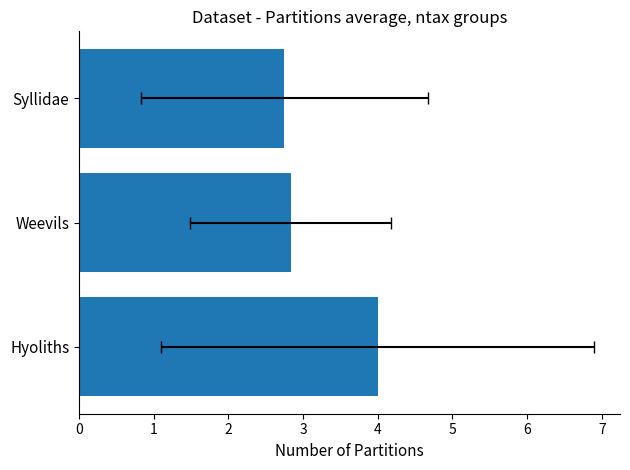

Where is the data nearest to the value 3?

Weevils